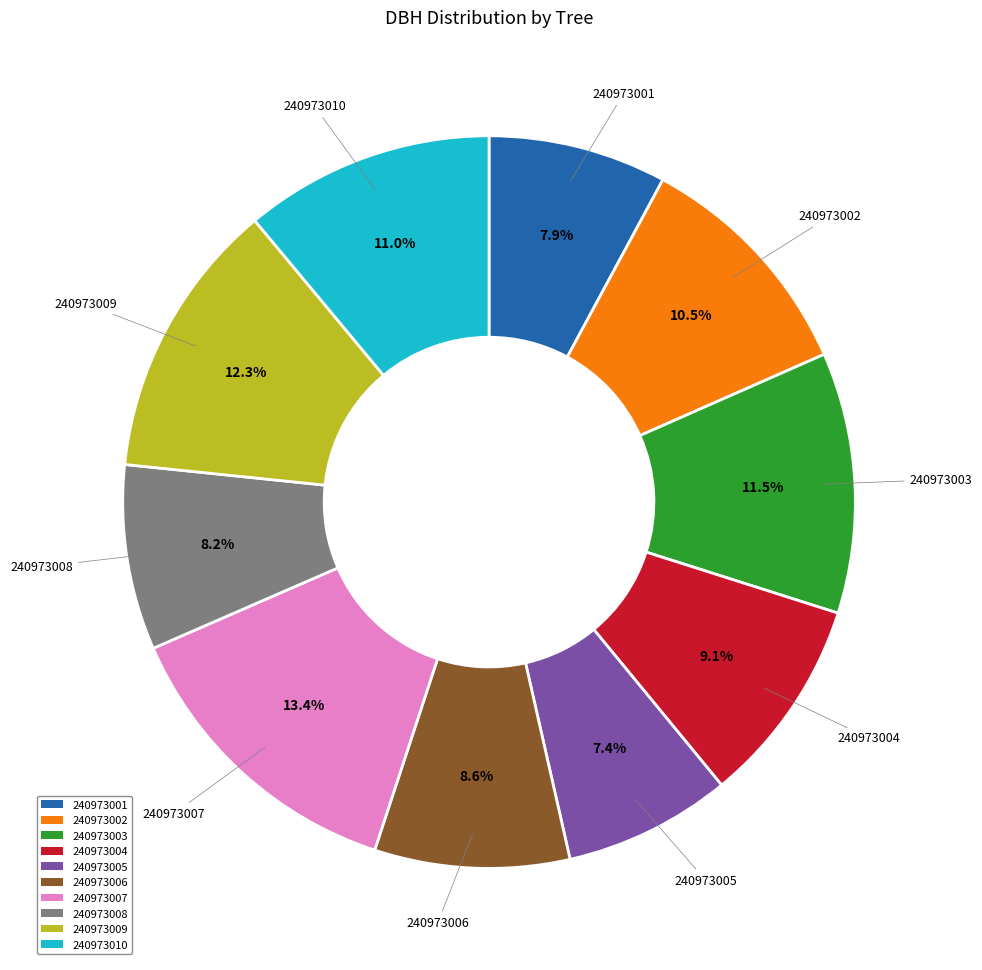

To the nearest percent, what is the average slice percentage?

10%